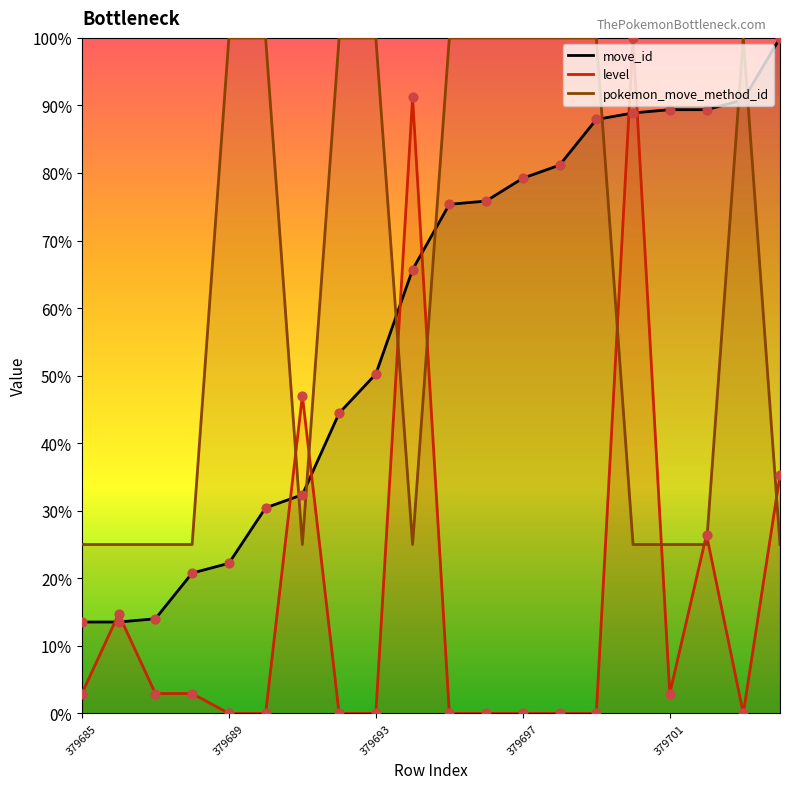

At how many categories does at least one series exceed 7?

20